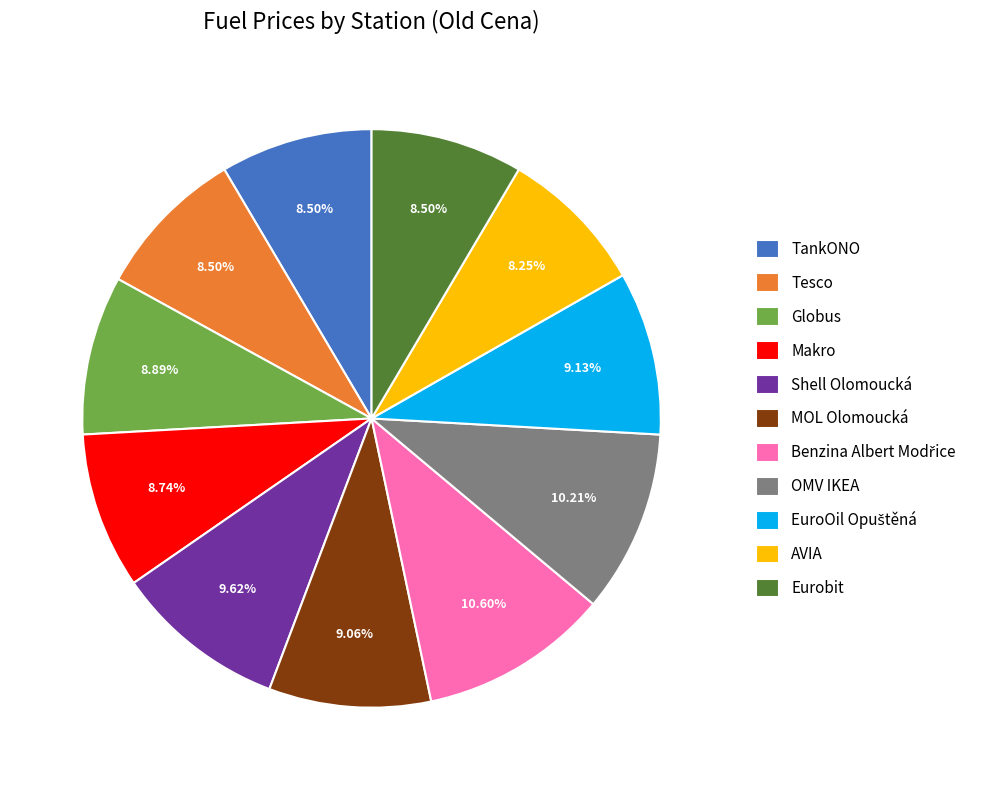

Approximately how many times larger is the value at Shell Olomoucká compared to MOL Olomoucká?

1.1